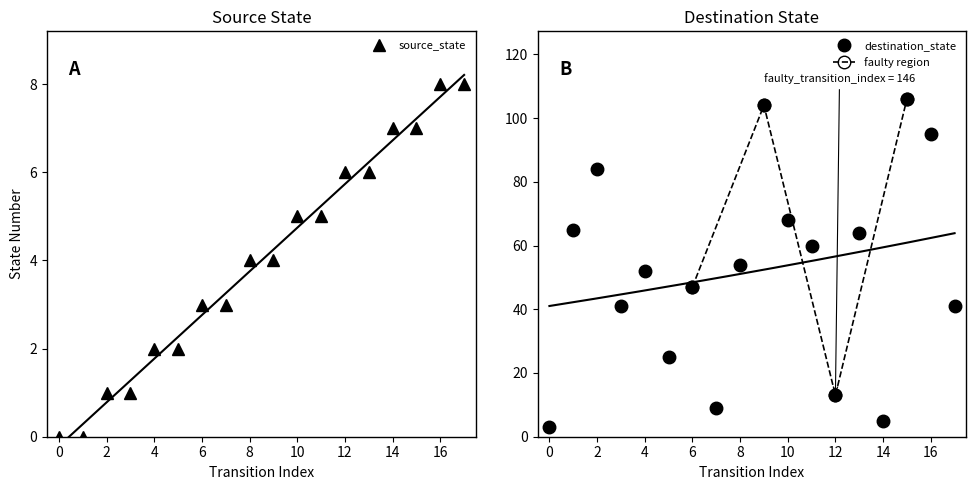

Is it true that source_state equals 5 at 10?

True